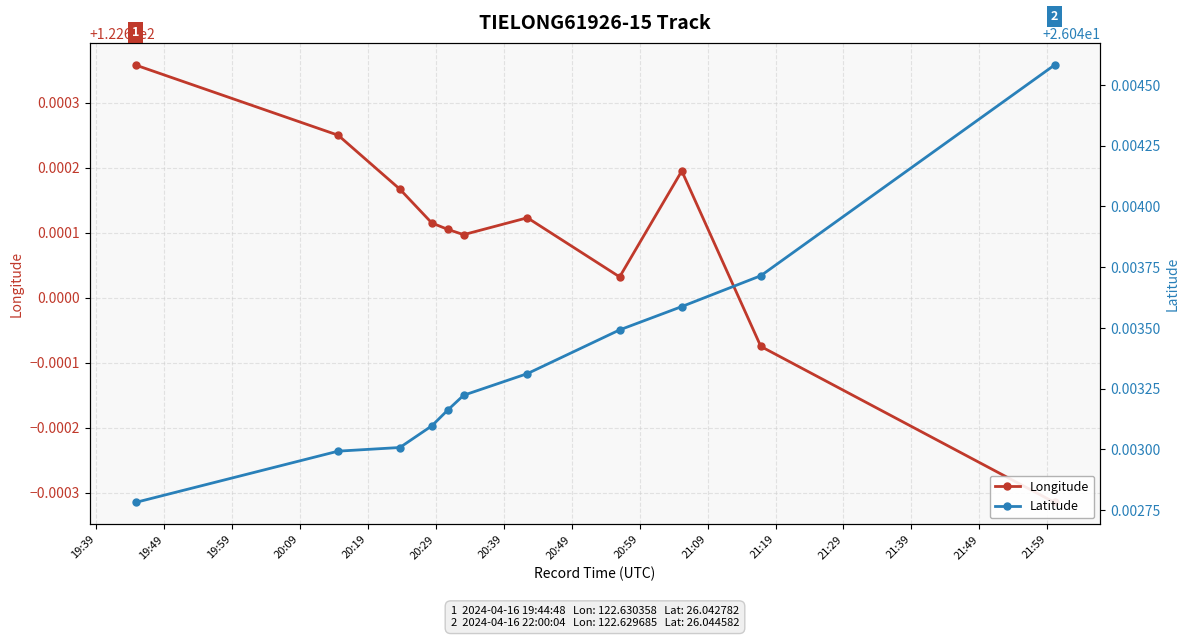

True or false: Longitude and Latitude intersect in this chart.

False